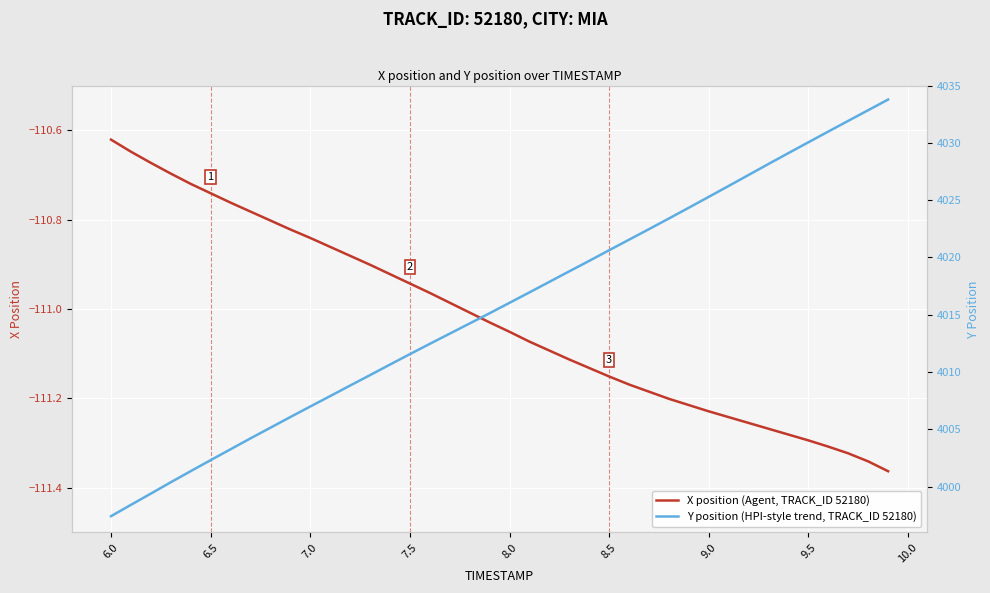

What are all the series names shown in the legend?

X position (Agent, TRACK_ID 52180), Y position (HPI-style trend, TRACK_ID 52180)